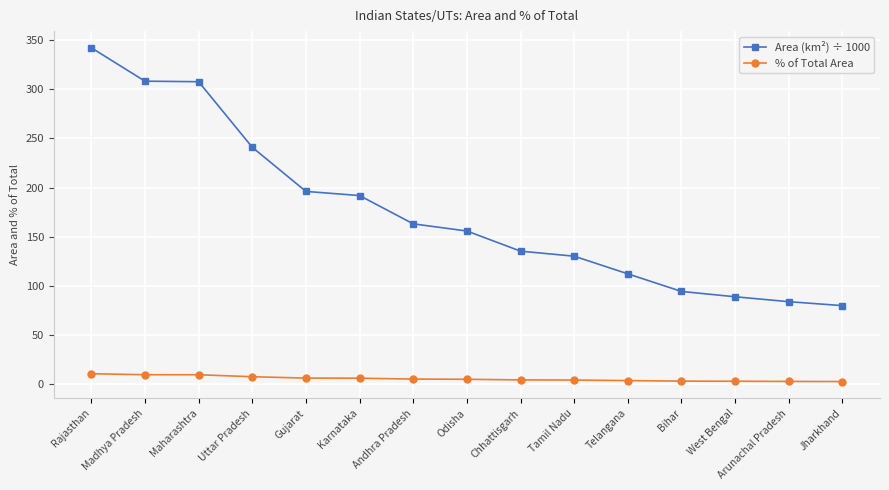

What is the average value of the Area (km²) ÷ 1000 series?

175.3